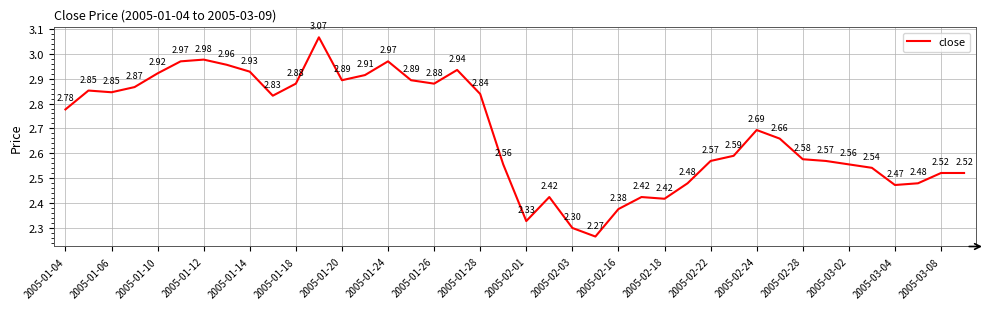

What is the difference between the maximum and minimum values?

0.8